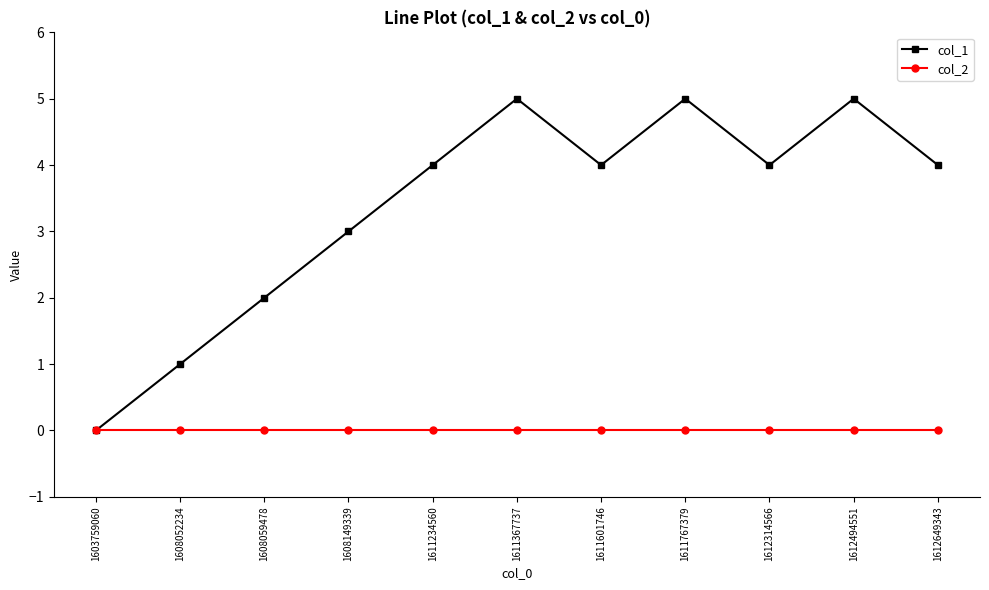

List the series in order of their peak value, lowest first.

col_2, col_1